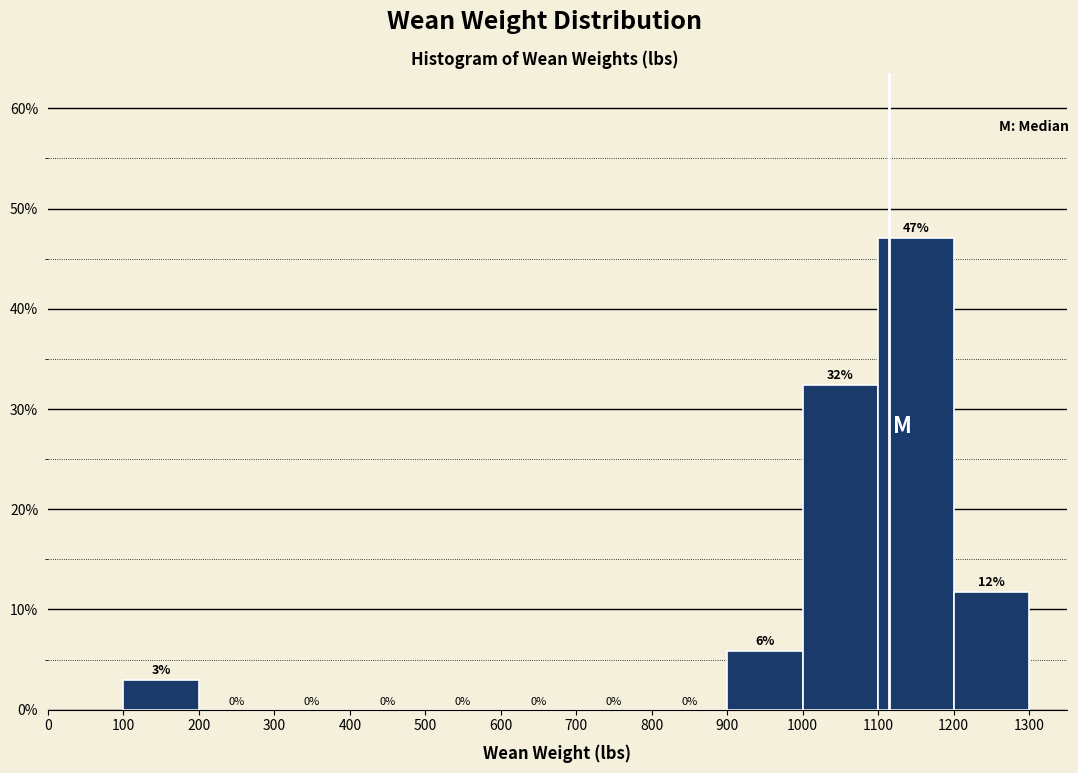

Over which range of the x-axis is the bar tallest?

1100 to 1200